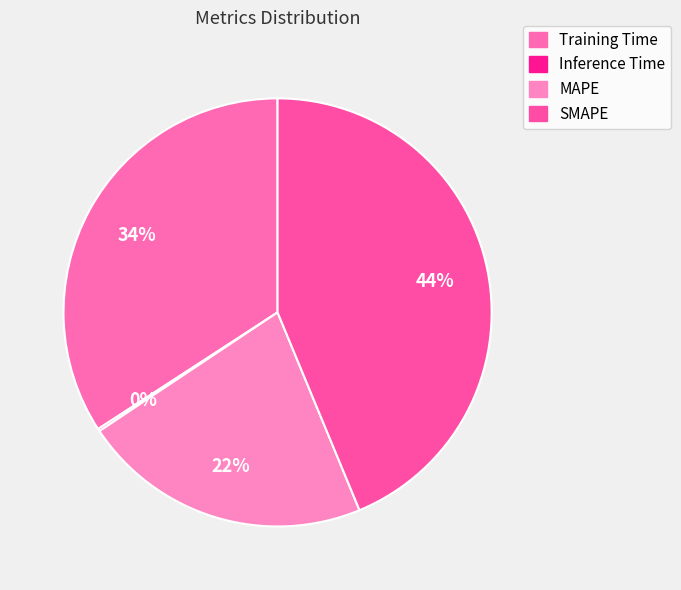

Rank the categories by value from highest to lowest.

SMAPE, Training Time, MAPE, Inference Time